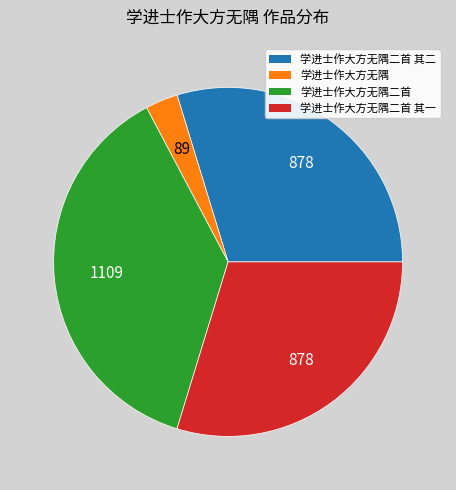

How many slices are in this pie chart?

4